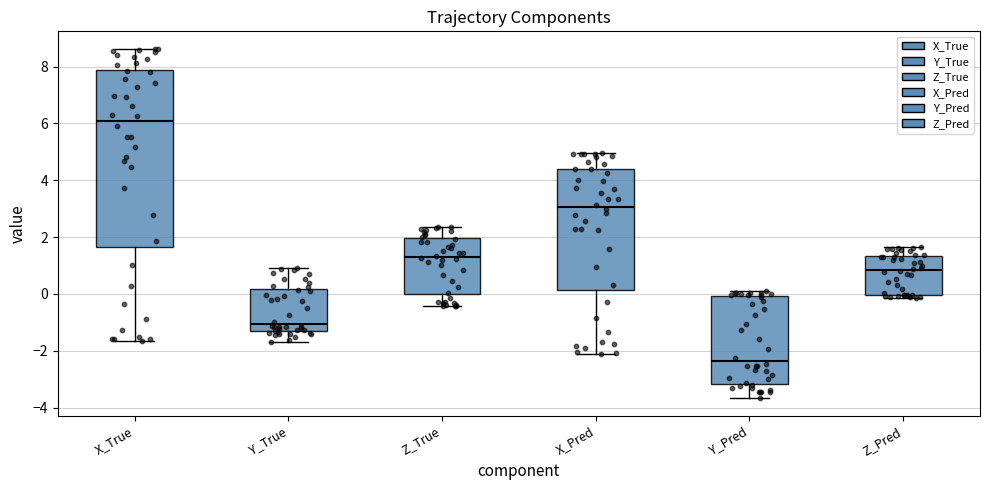

Which box's median line is the lowest?

Y_Pred